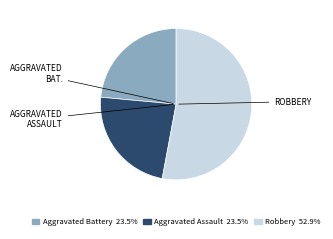

How many slices are in this pie chart?

3